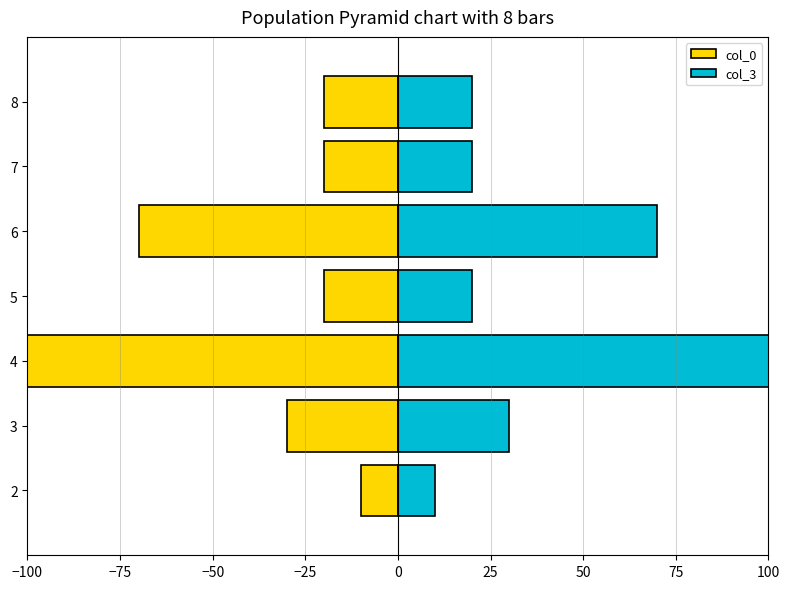

What is the sum of all col_0 values?

-290